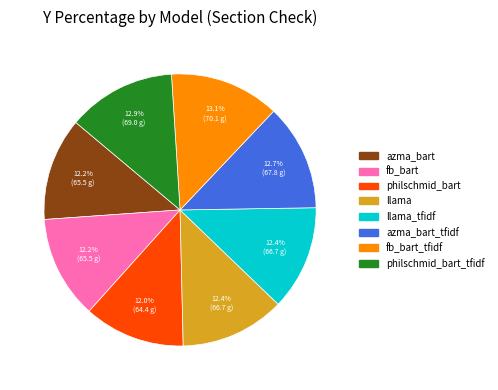

Is there a majority slice in this chart?

No